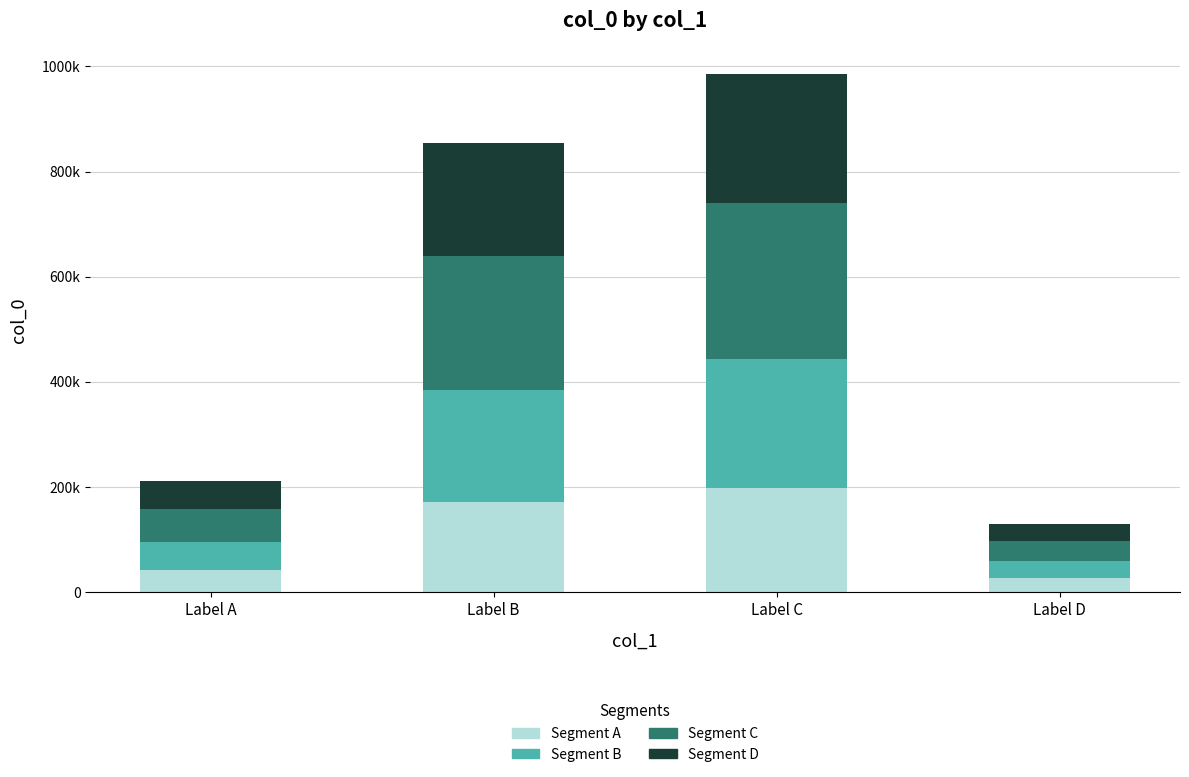

Are the bars grouped side by side (vs. stacked)?

No